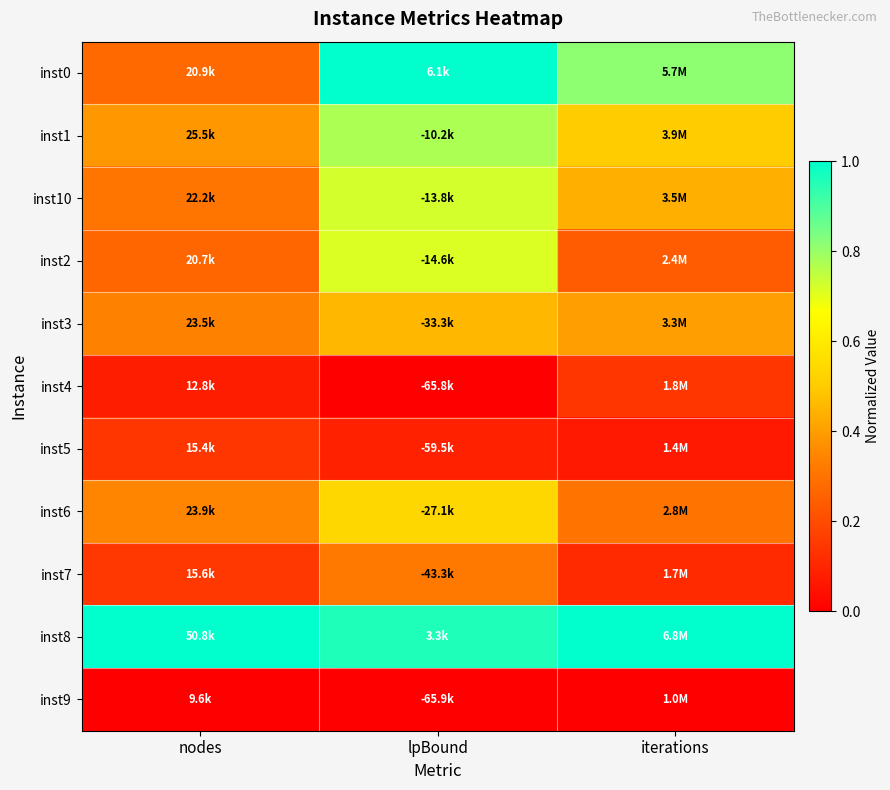

Reading left to right, what are all the values shown in this chart?

inst0: nodes=0.3	lpBound=1.0	iterations=0.8
inst1: nodes=0.4	lpBound=0.8	iterations=0.5
inst10: nodes=0.3	lpBound=0.7	iterations=0.4
inst2: nodes=0.3	lpBound=0.7	iterations=0.2
inst3: nodes=0.3	lpBound=0.5	iterations=0.4
inst4: nodes=0.1	lpBound=0.0	iterations=0.1
inst5: nodes=0.1	lpBound=0.1	iterations=0.1
inst6: nodes=0.3	lpBound=0.5	iterations=0.3
inst7: nodes=0.1	lpBound=0.3	iterations=0.1
inst8: nodes=1.0	lpBound=1.0	iterations=1.0
inst9: nodes=0.0	lpBound=0.0	iterations=0.0